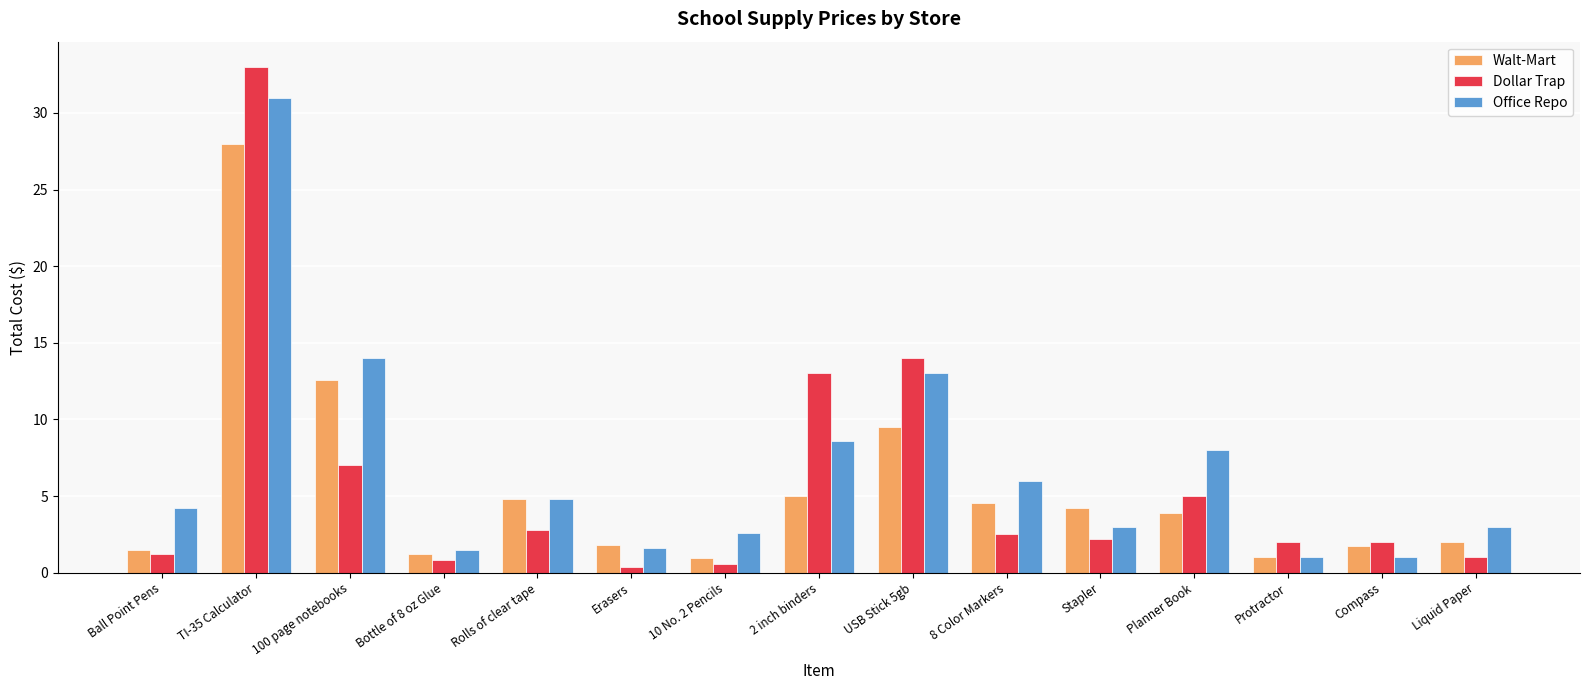

List the series in order of their overall mean, lowest first.

Walt-Mart, Dollar Trap, Office Repo